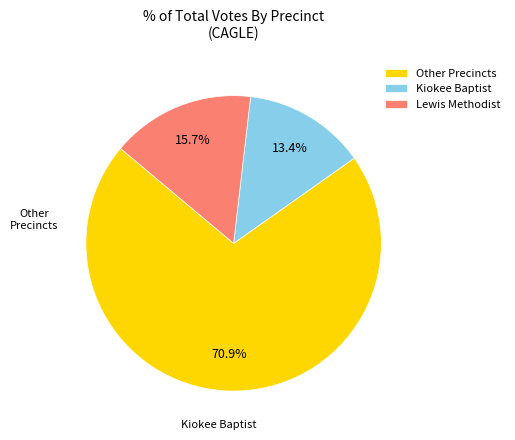

Approximately how many times larger is the value at Other Precincts compared to Kiokee Baptist?

5.3